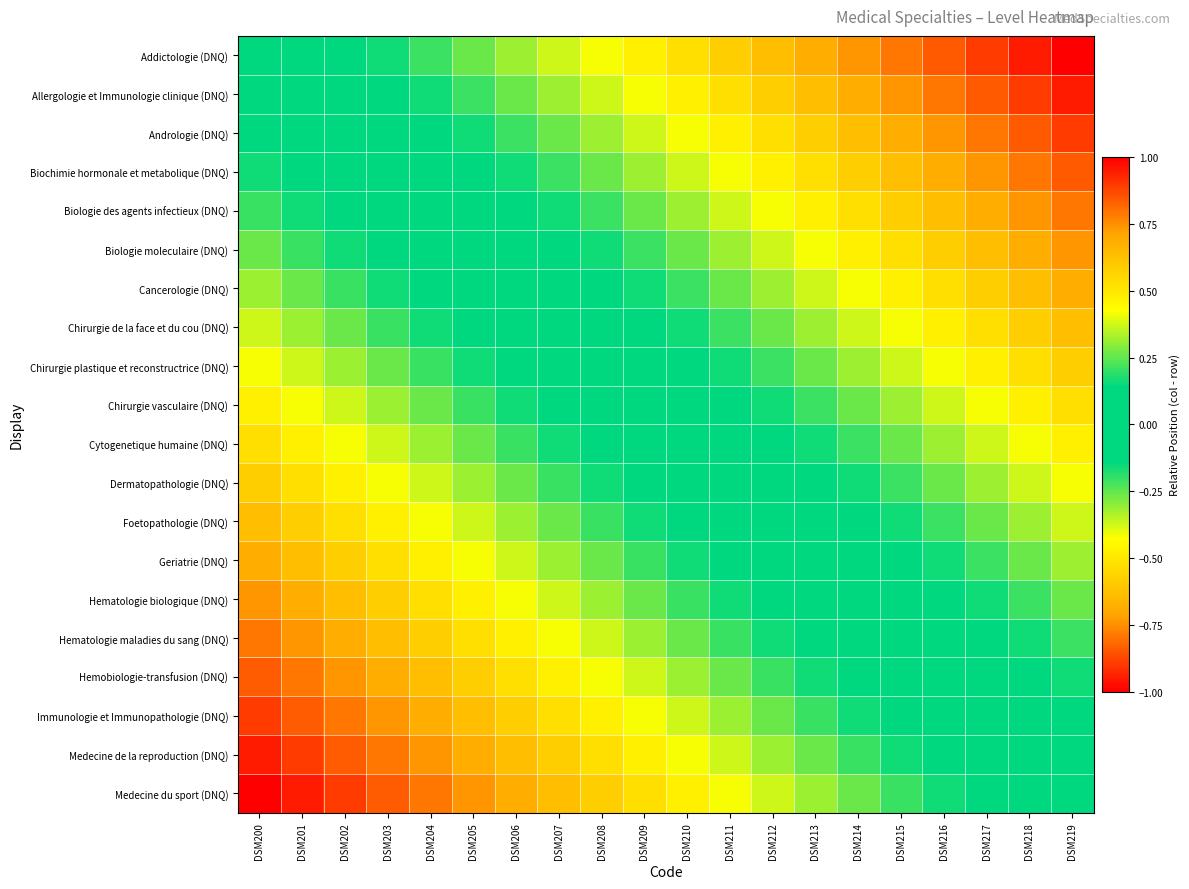

What is the total value across all series at DSM215?

5.8